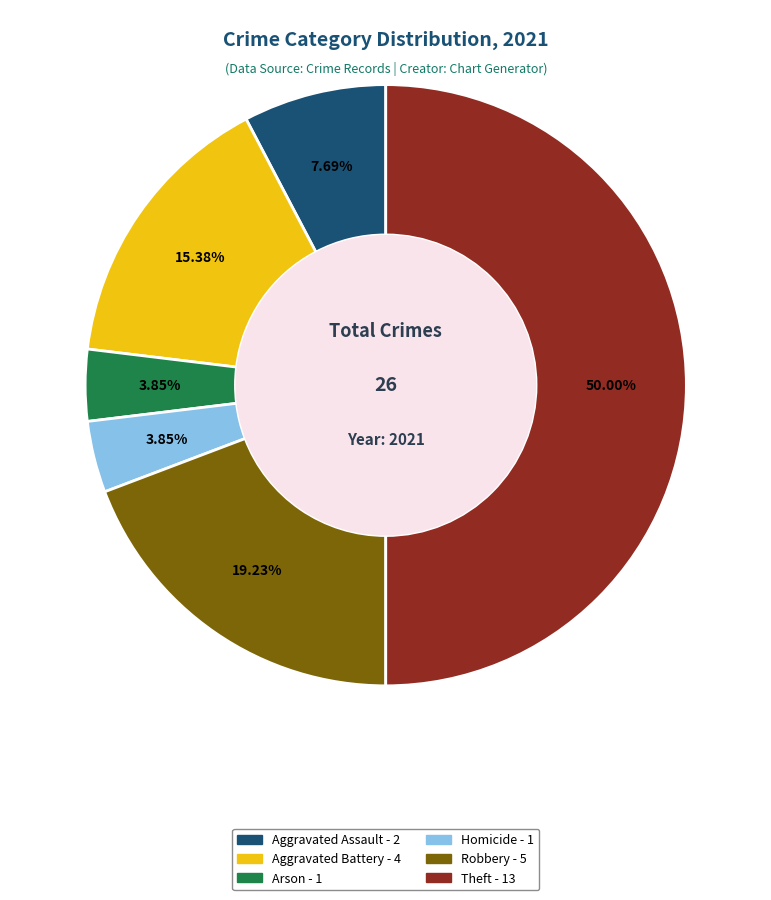

Count the number of slices in the pie.

6